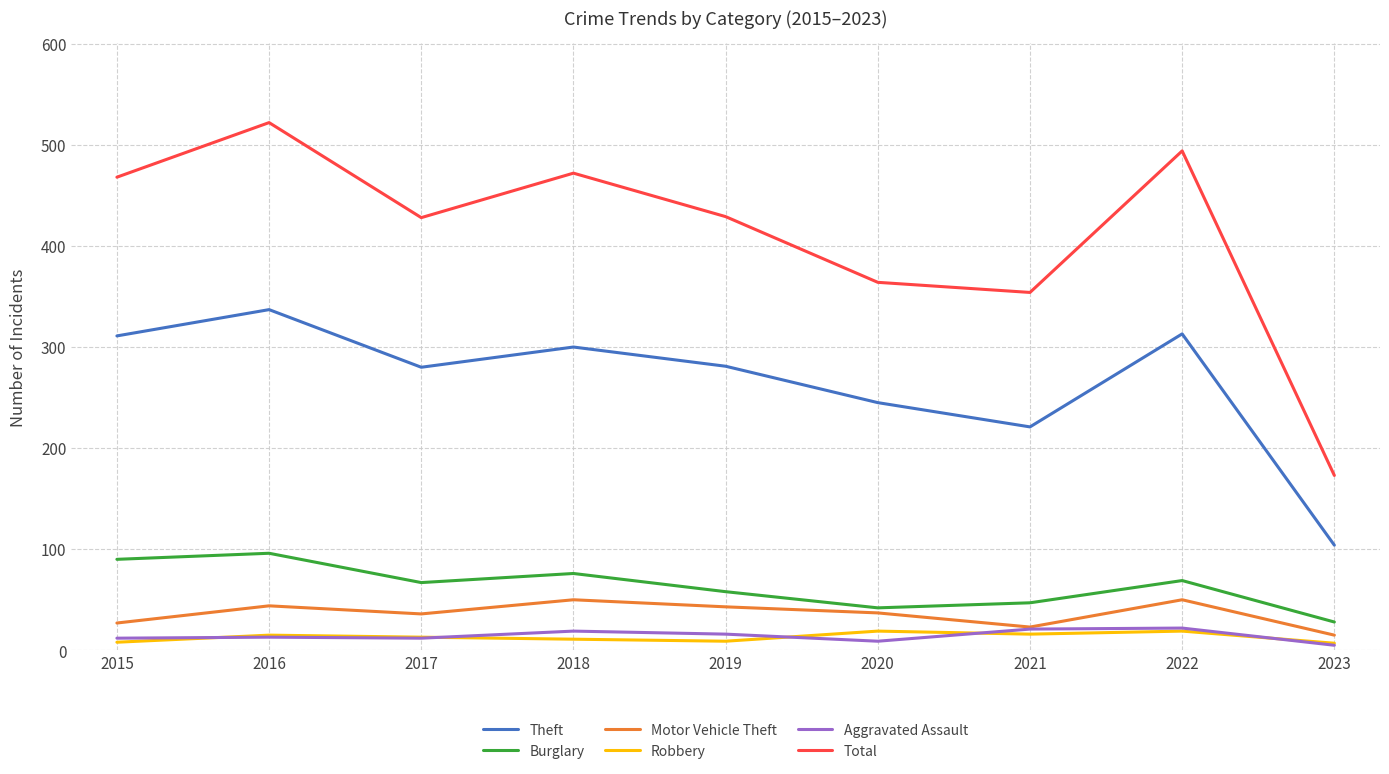

Between 2018 and 2020, which series saw the biggest shift?

Total